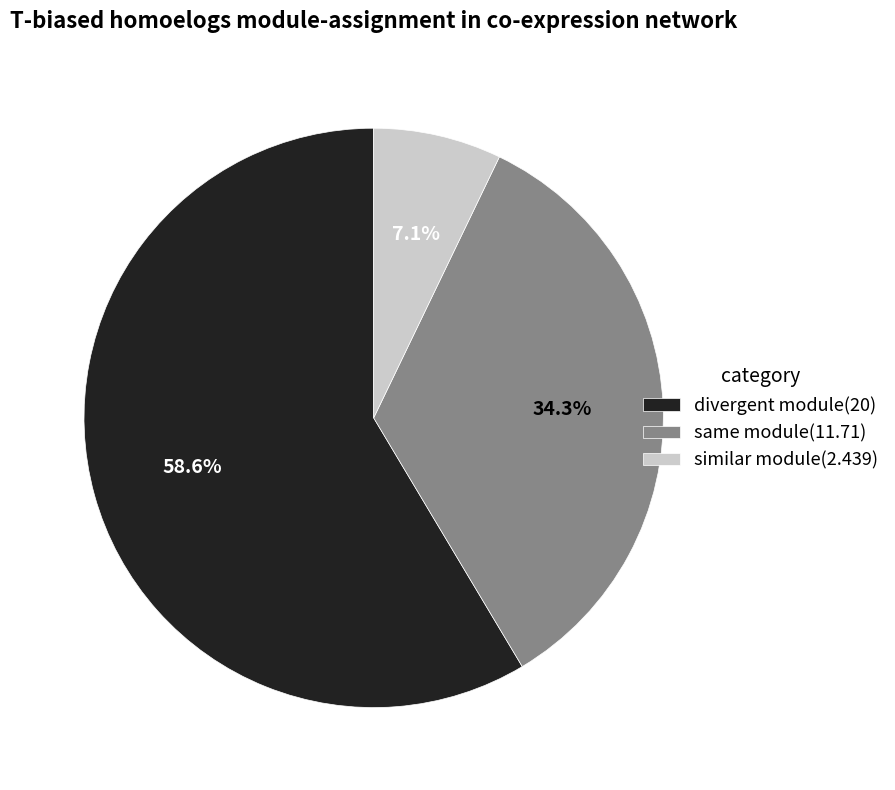

What portion of the pie excludes divergent module(20)?

41.4%